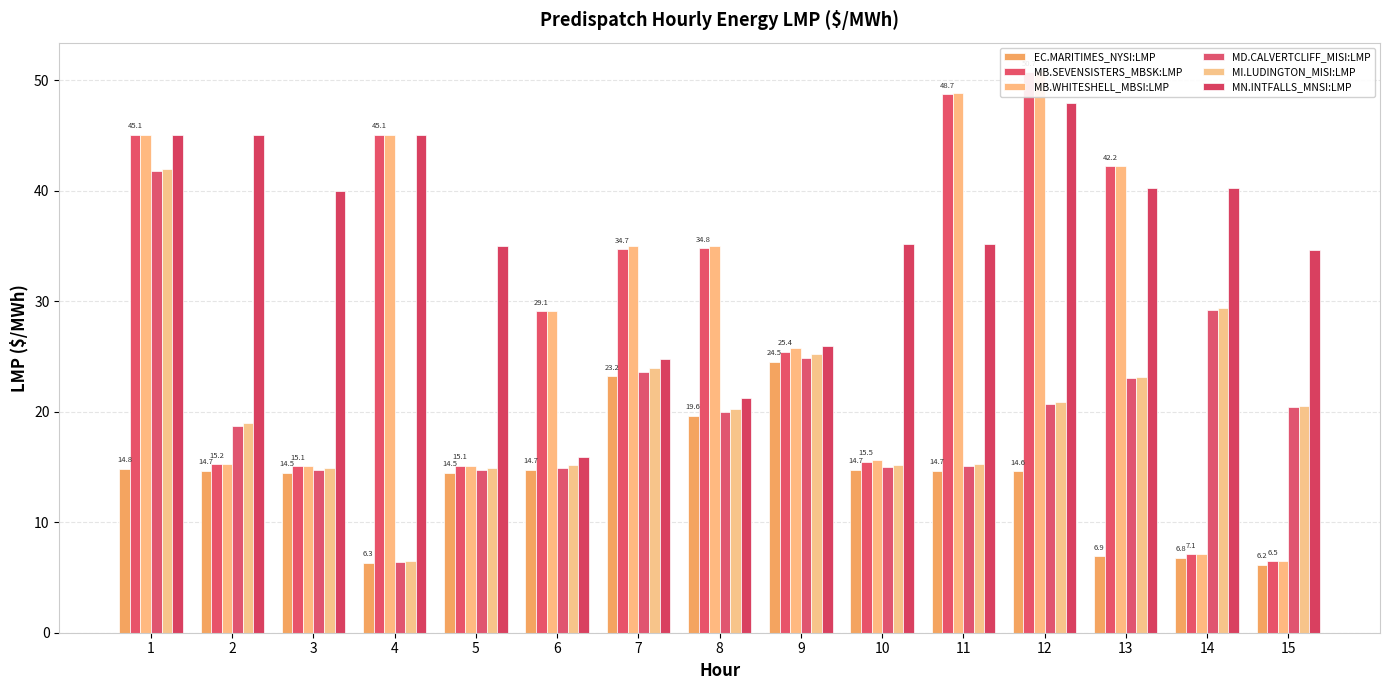

At which label does MN.INTFALLS_MNSI:LMP first exceed 35?

1